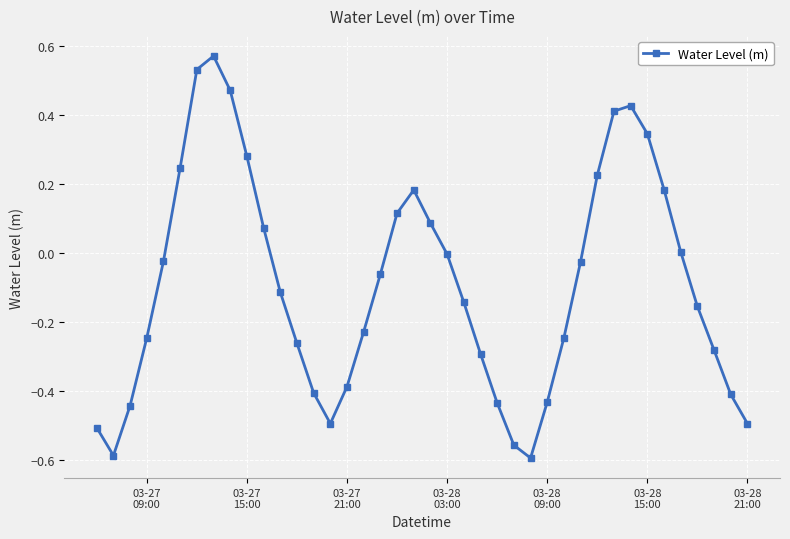

True or false: there are more than 1 points higher than both neighbors.

True